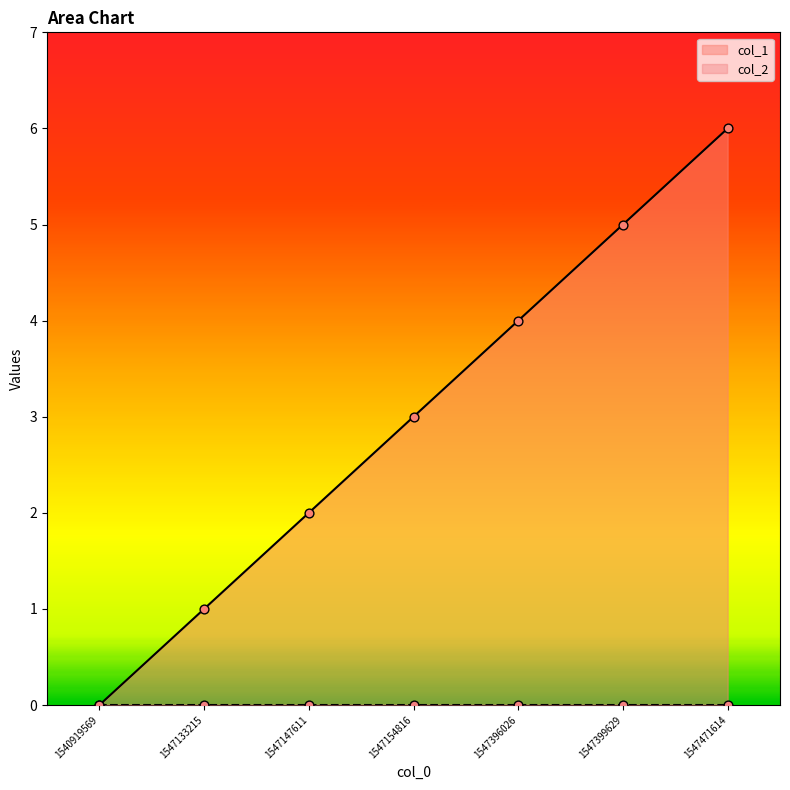

What is the ratio of the value at 1547399629 to the value at 1547471614?

0.8